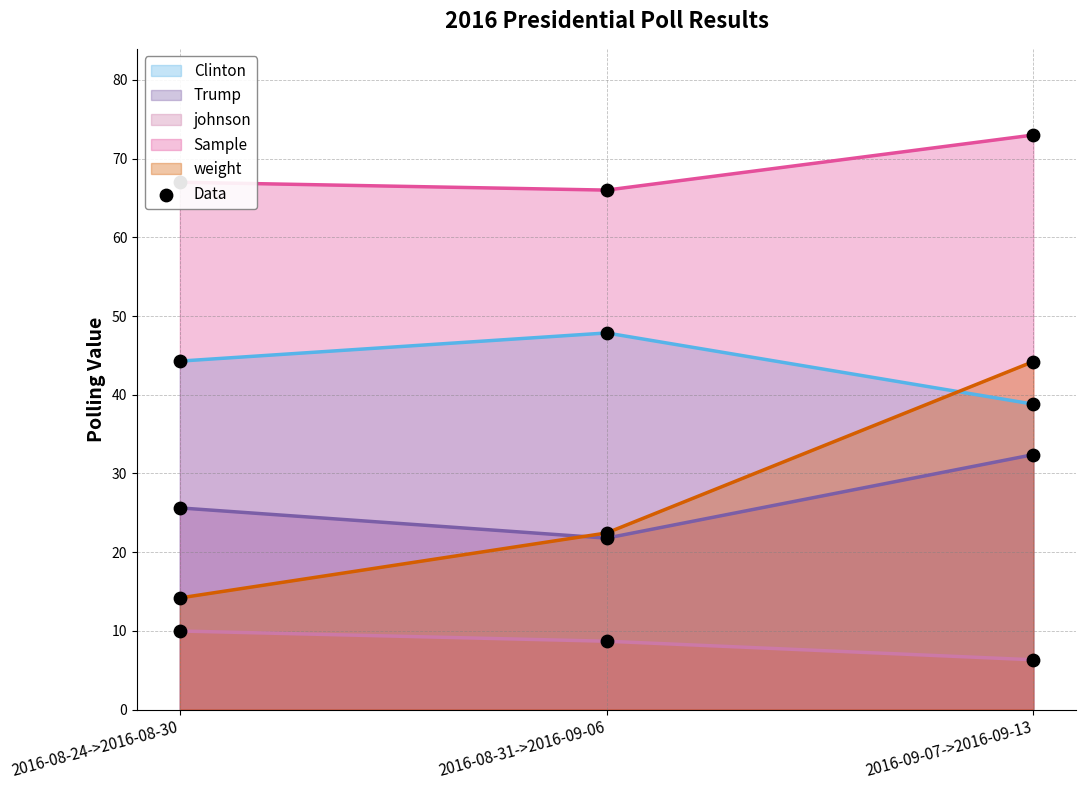

Which series reaches the minimum Y coordinate?

johnson